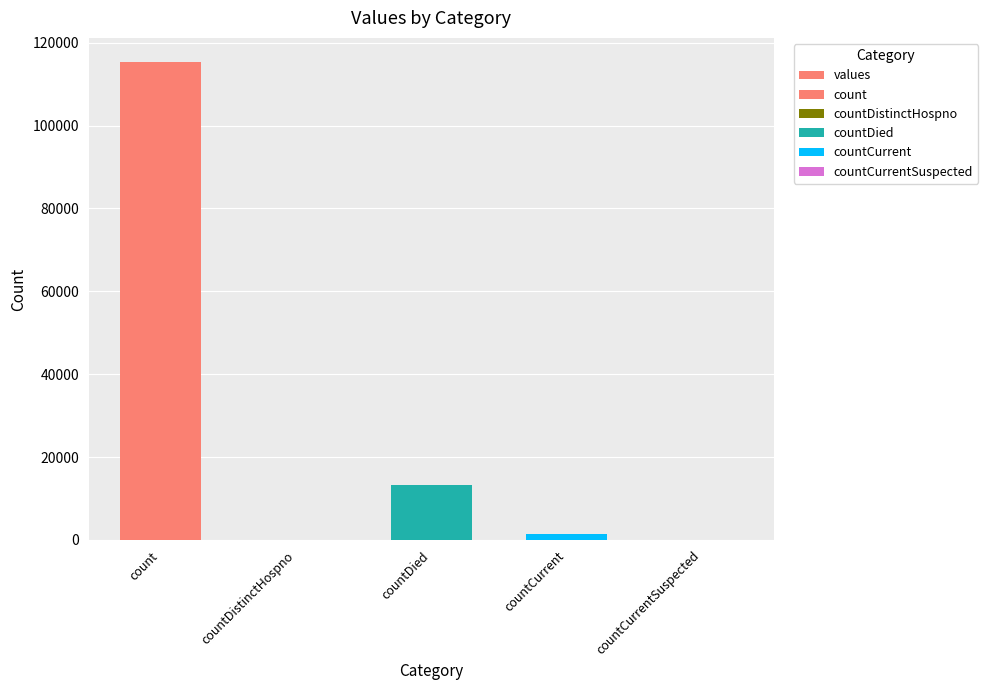

How many values exceed 1383?

2